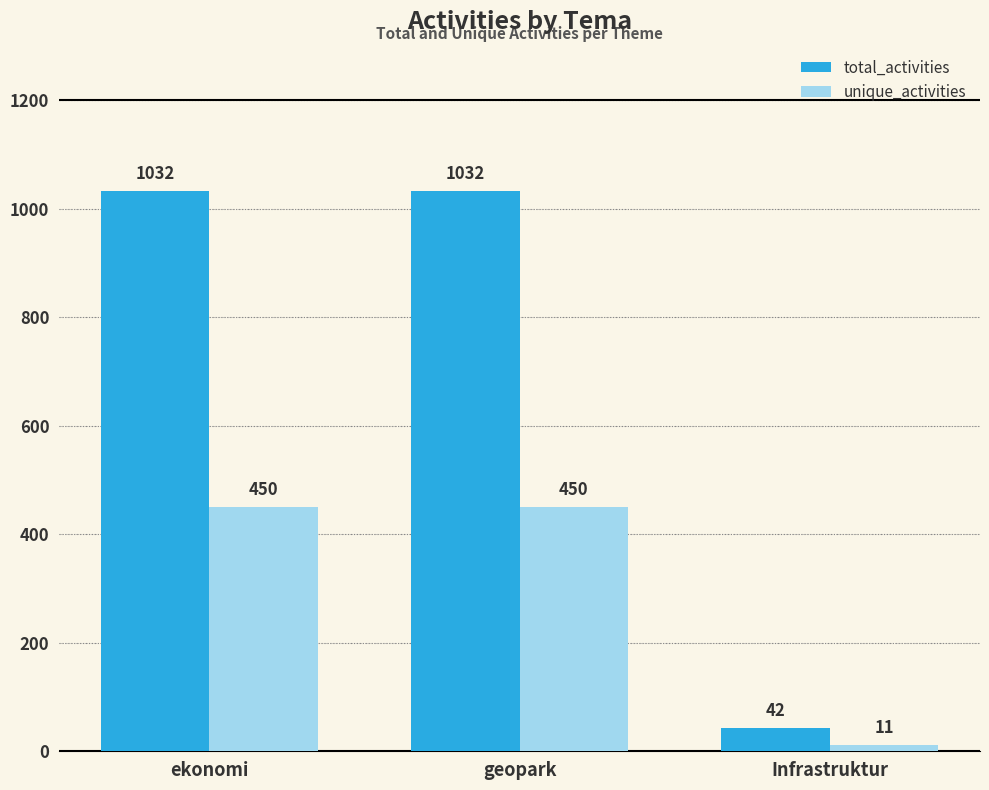

At which category does the chart reach its minimum across all series?

Infrastruktur